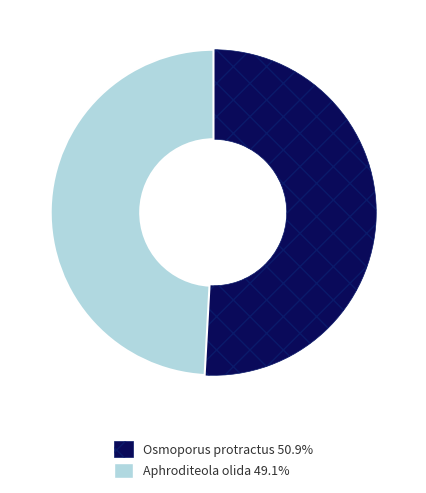

Count the number of slices in the pie.

2